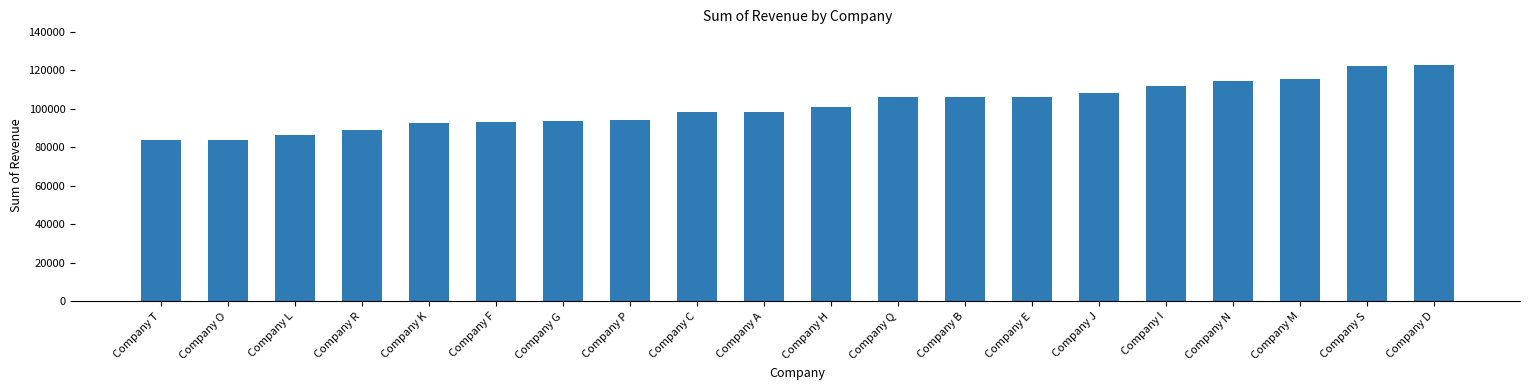

What is the sum of all values?

2028591